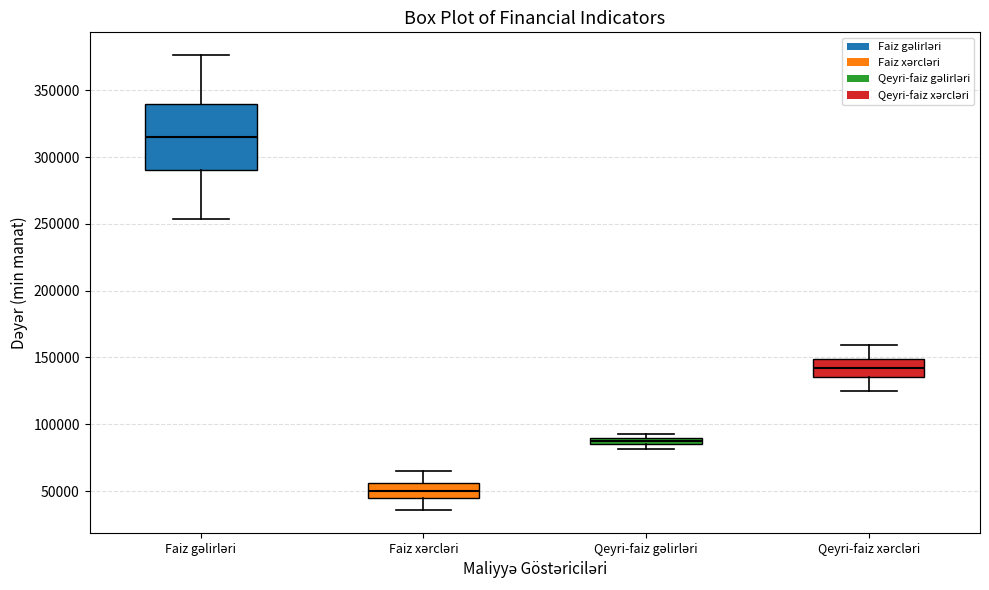

Where is the upper edge of the box for Faiz xərcləri on the y-axis? The values are not printed on the chart, so give them approximately, as read against the axis.

55000